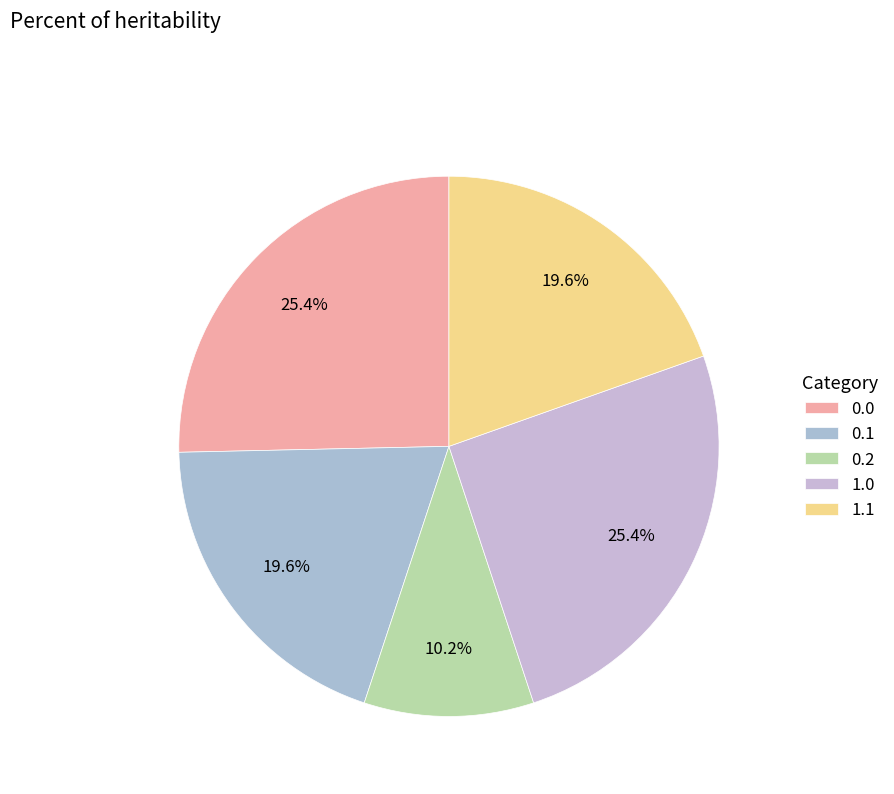

Does 0.1 represent more than half of the total?

No